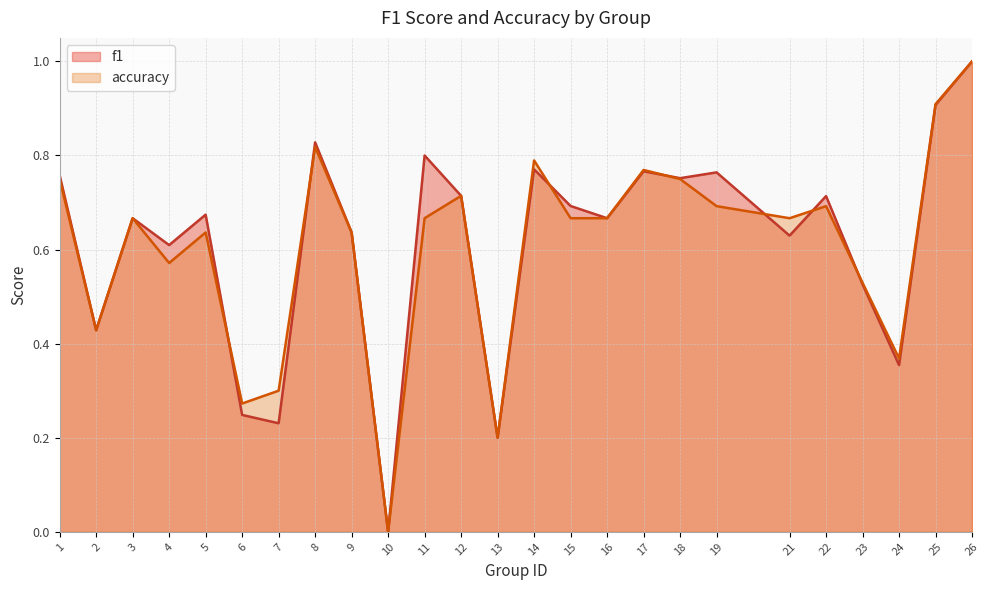

Which series ends up on top after the final intersection of accuracy and f1?

accuracy